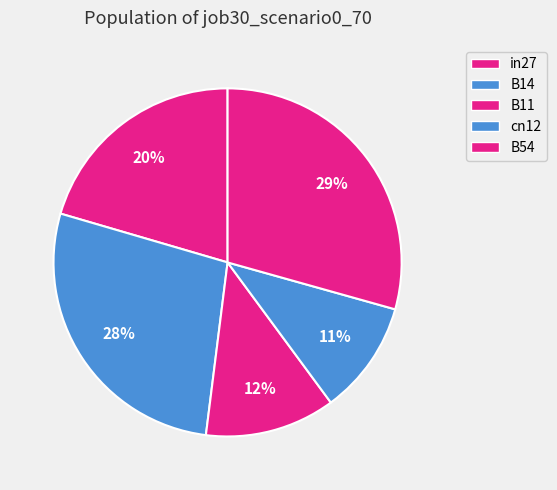

Rank the categories by value from lowest to highest.

cn12, B11, in27, B14, B54